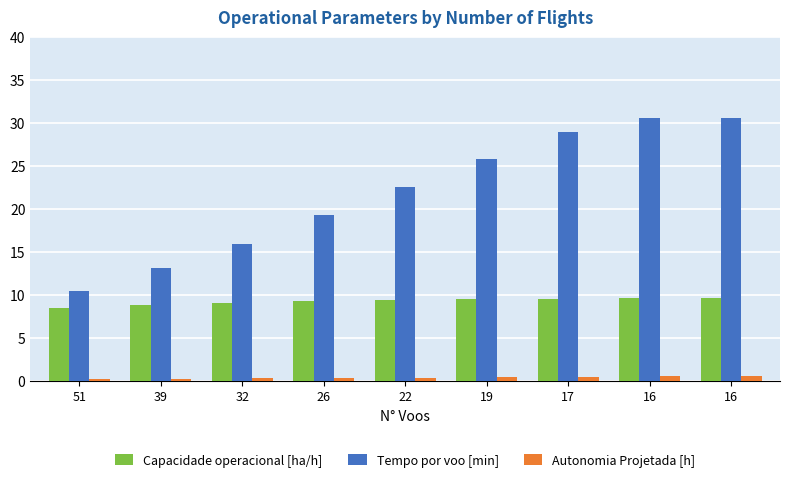

What are all the series names shown in the legend?

Capacidade operacional [ha/h], Tempo por voo [min], Autonomia Projetada [h]